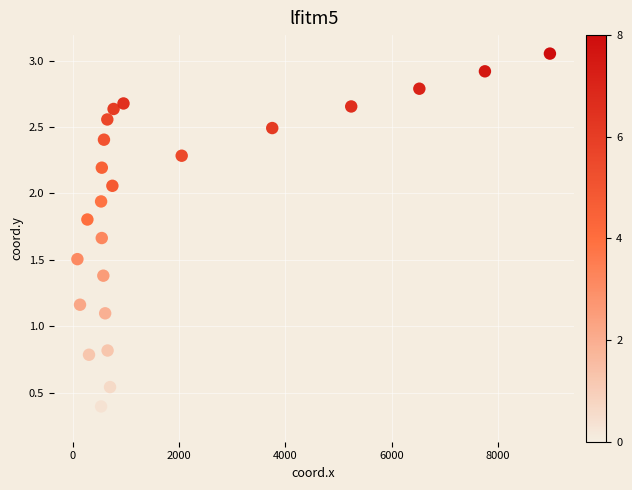

What is the range of X values (max minus min)?

8899.4